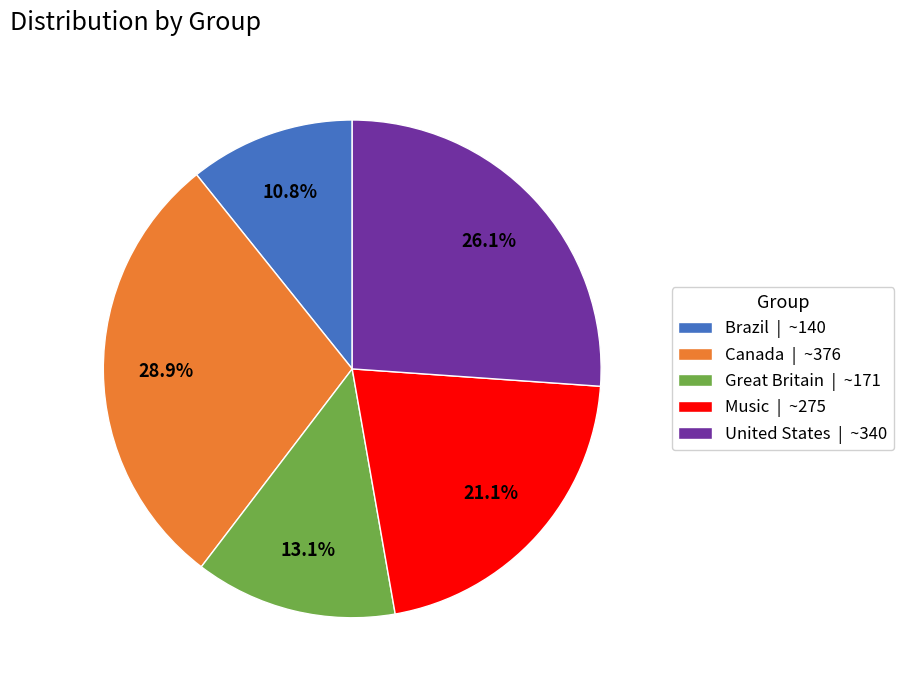

Which slice is the smallest?

Brazil